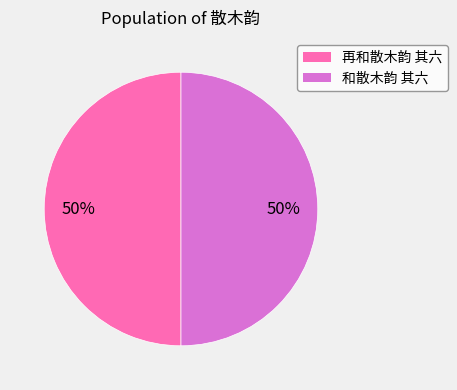

Approximately how many times larger is the value at 和散木韵 其六 compared to 再和散木韵 其六?

1.0